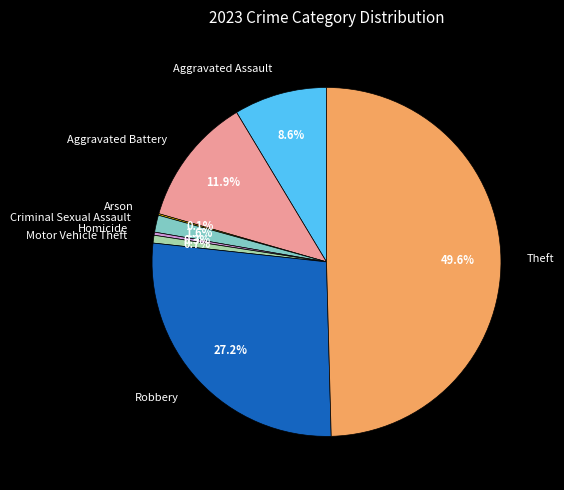

What portion of the pie excludes Homicide?

99.7%